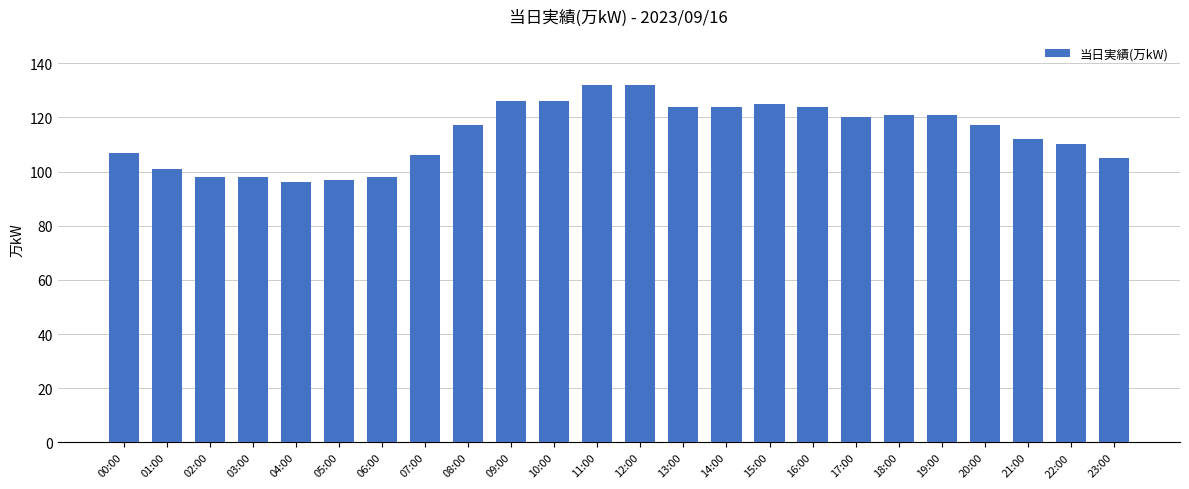

True or false: the data shows 144 at 04:00.

False